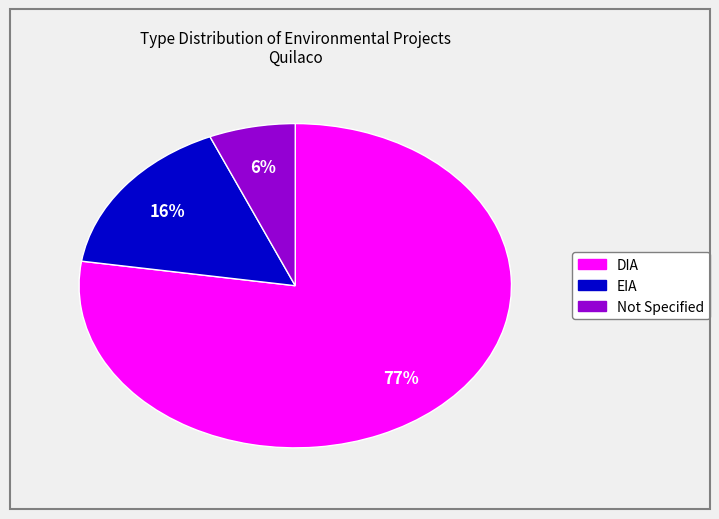

To the nearest percent, what is the average slice percentage?

33%